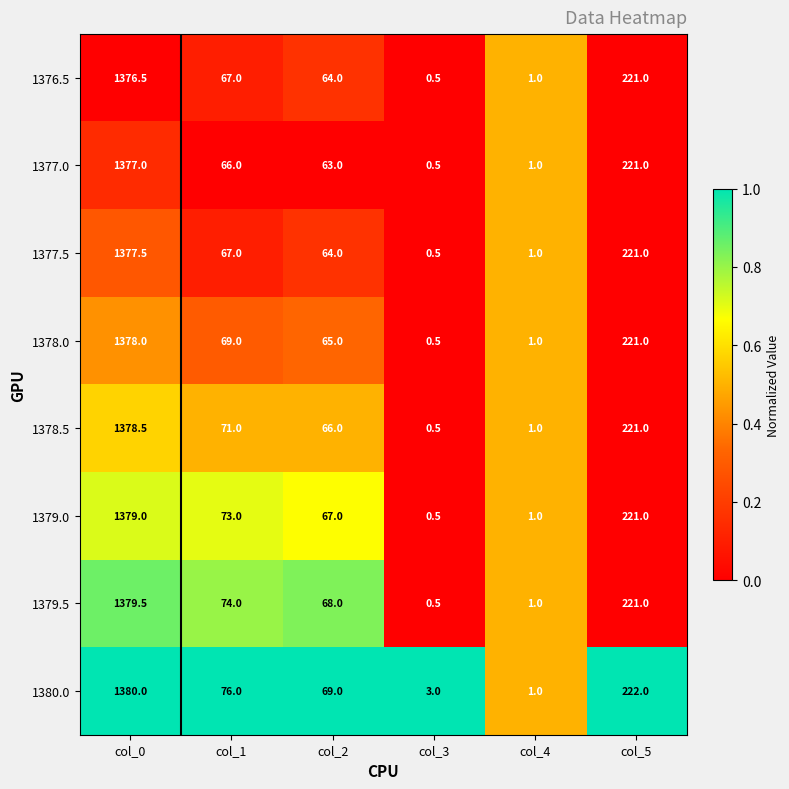

Count the number of data series in this chart.

8